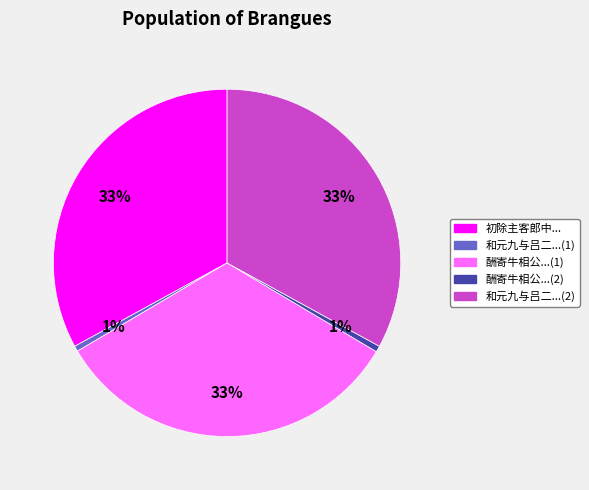

Does any single category account for the majority?

No